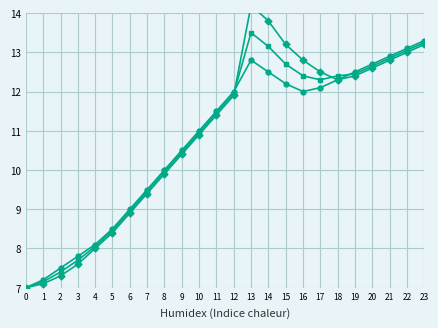

What is the difference between the Series B values at 17 and 13?

0.7